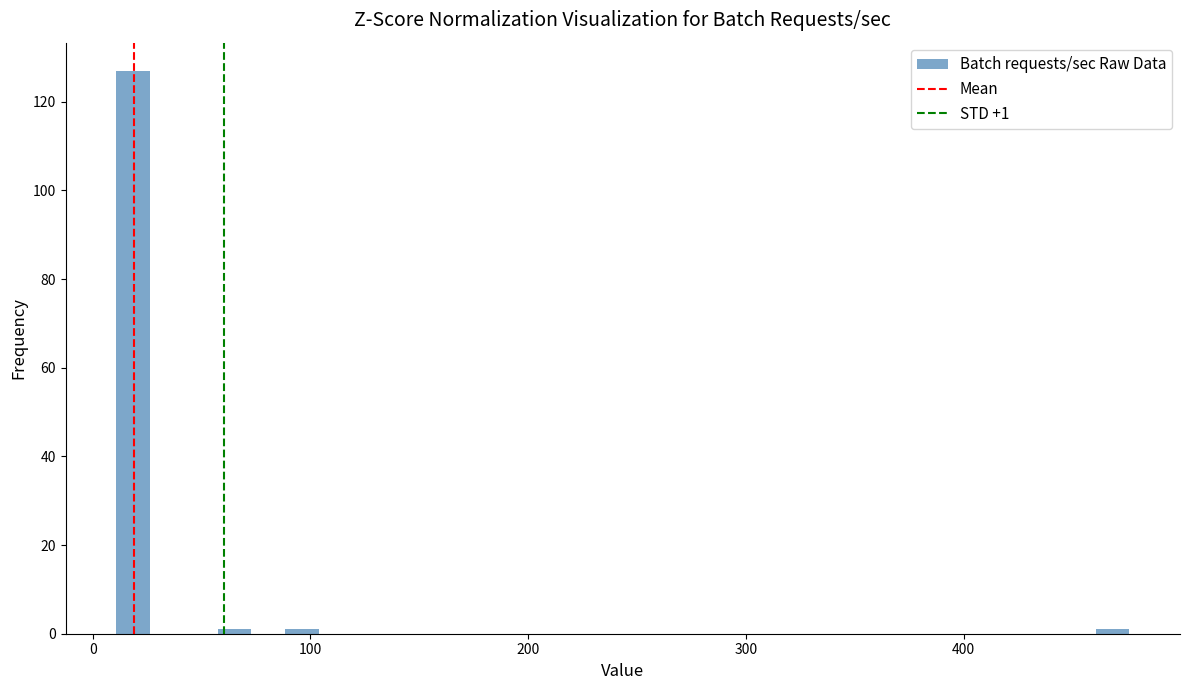

Around what value on the x-axis is the tallest bar? Give the approximate position of its centre, as read against the axis.

20